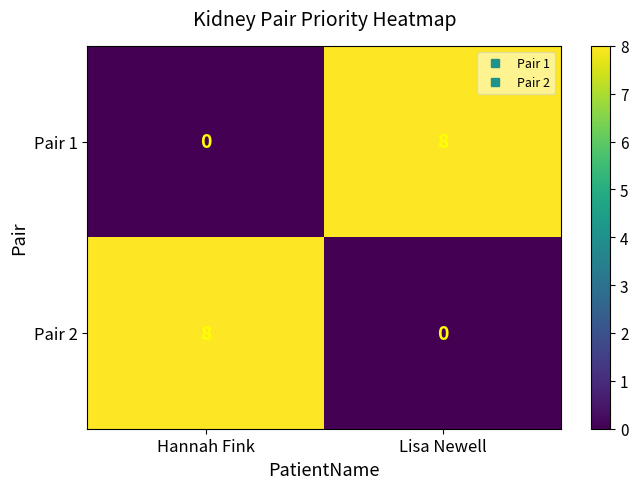

What is the greatest value displayed?

8